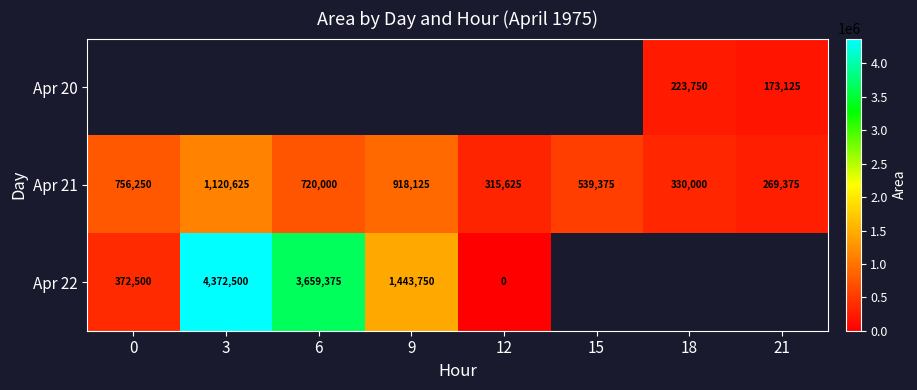

What is the average value of the Apr 21 series?

621172